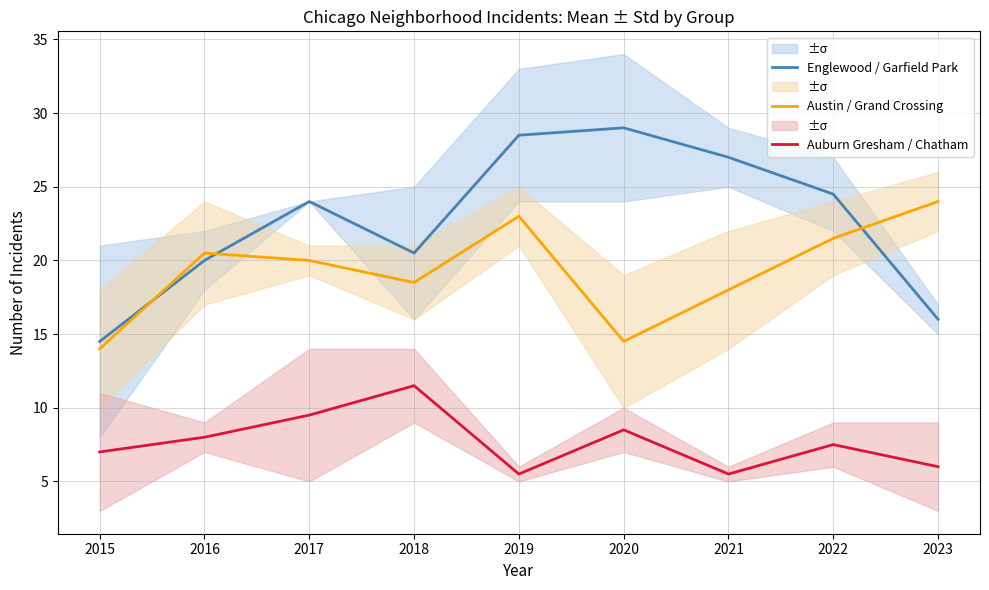

How many distinct data groups are displayed?

3